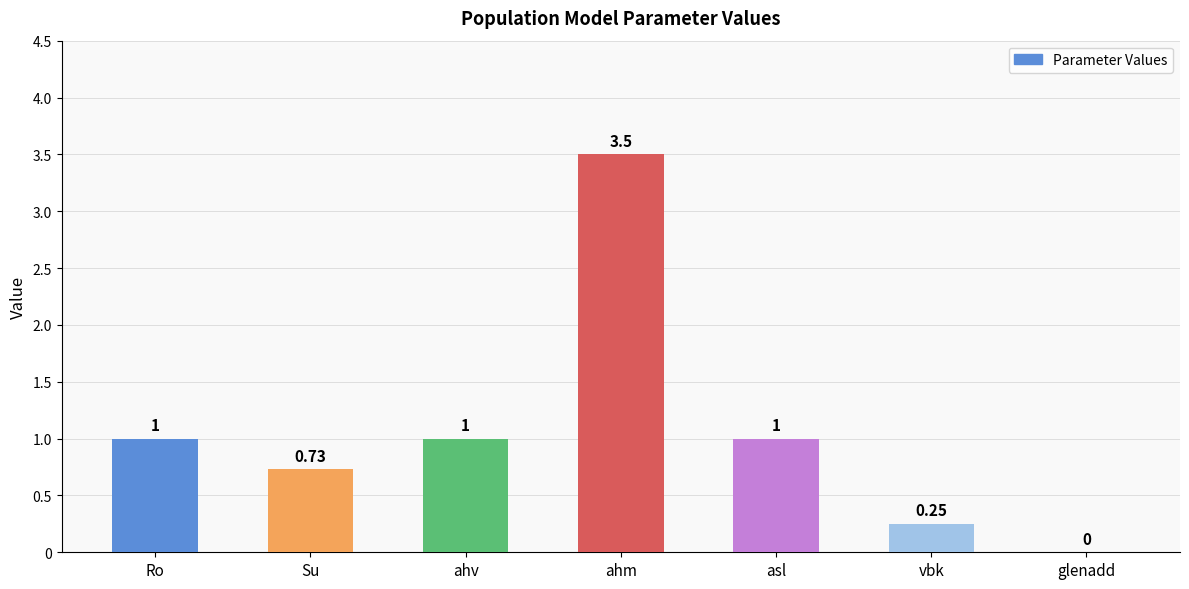

Which has a higher value, glenadd or vbk?

vbk